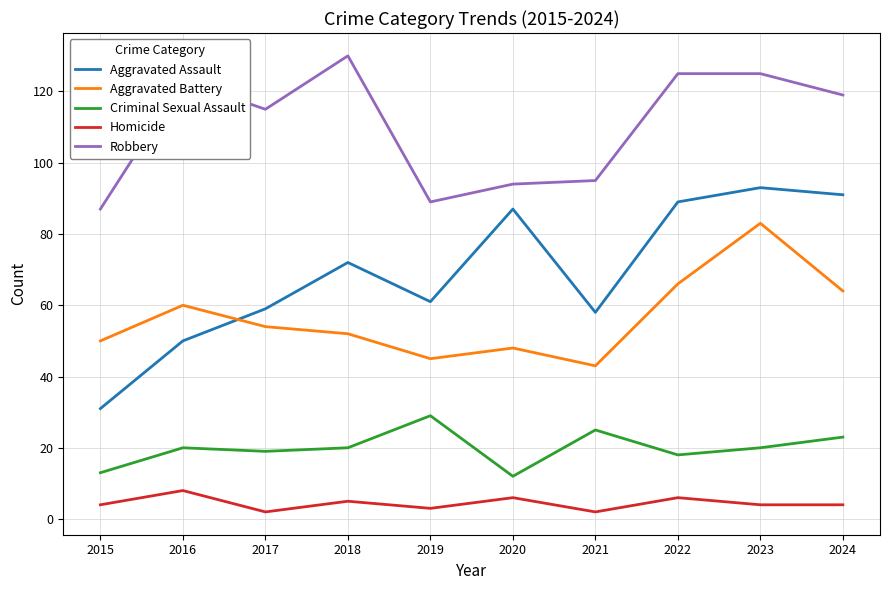

Reading right to left, transcribe all the data shown in this chart.

Aggravated Assault: 2024=91	2023=93	2022=89	2021=58	2020=87	2019=61	2018=72	2017=59	2016=50	2015=31
Aggravated Battery: 2024=64	2023=83	2022=66	2021=43	2020=48	2019=45	2018=52	2017=54	2016=60	2015=50
Criminal Sexual Assault: 2024=23	2023=20	2022=18	2021=25	2020=12	2019=29	2018=20	2017=19	2016=20	2015=13
Homicide: 2024=4	2023=4	2022=6	2021=2	2020=6	2019=3	2018=5	2017=2	2016=8	2015=4
Robbery: 2024=119	2023=125	2022=125	2021=95	2020=94	2019=89	2018=130	2017=115	2016=123	2015=87